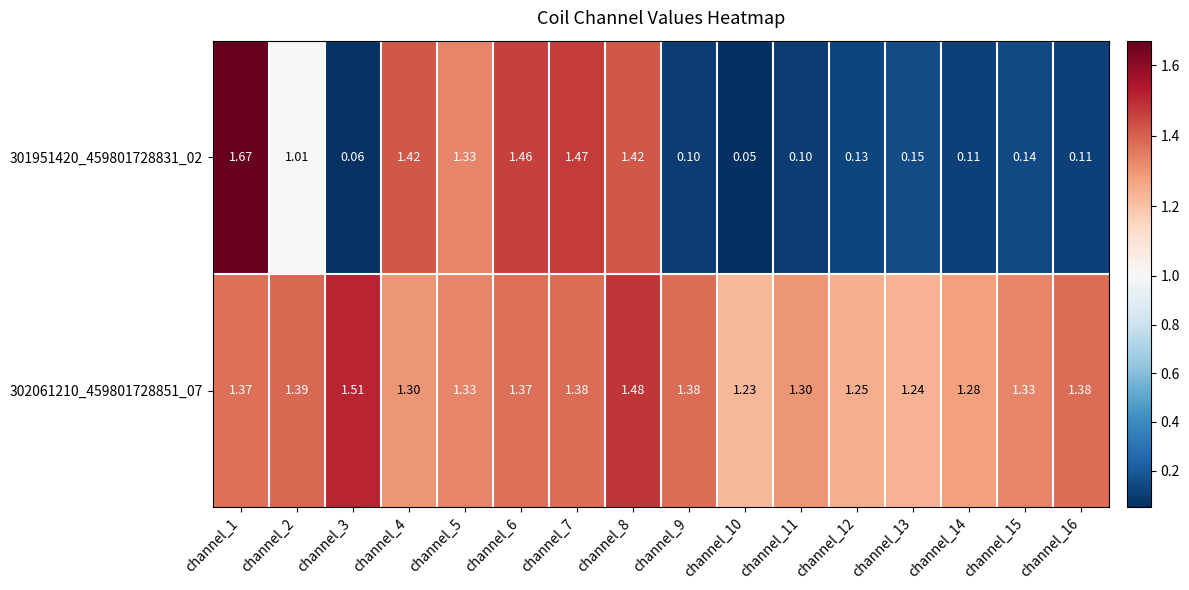

Is the value of 301951420_459801728831_02 at channel_9 greater than the value of 302061210_459801728851_07 at channel_11?

No